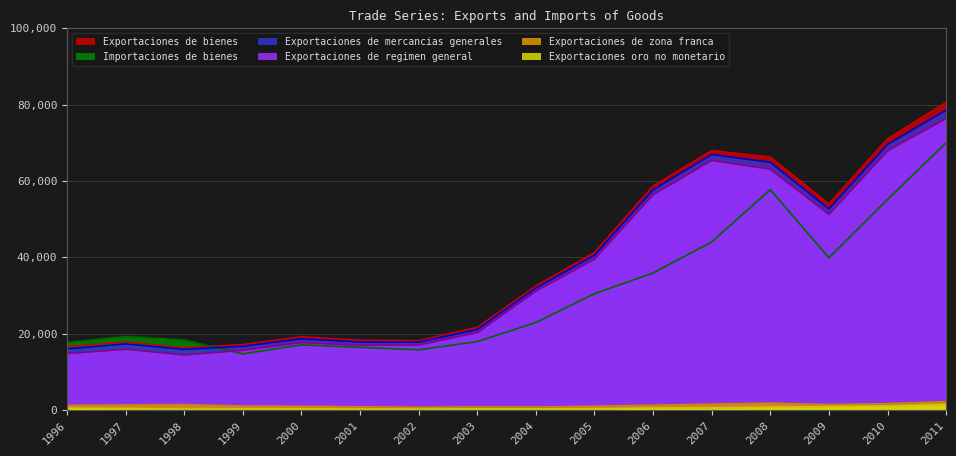

Is it true that Exportaciones de zona franca equals 233 at 2005?

False